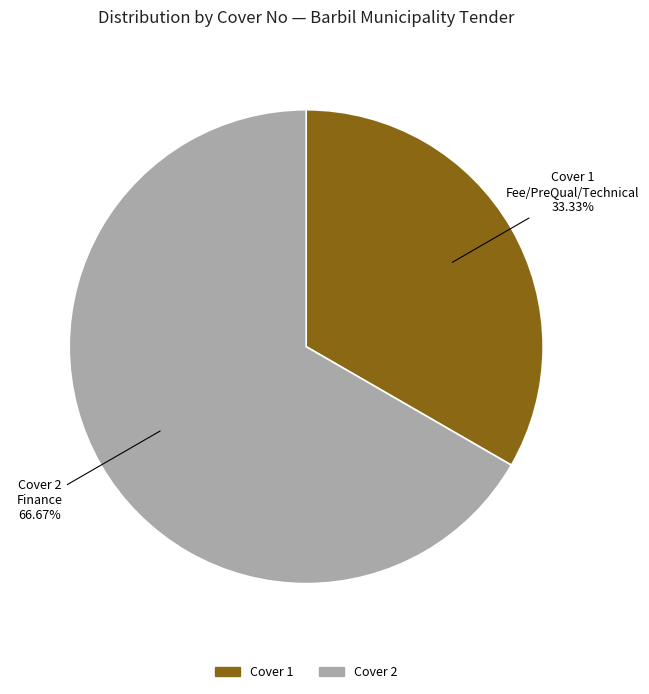

How many segments does this pie chart have?

2